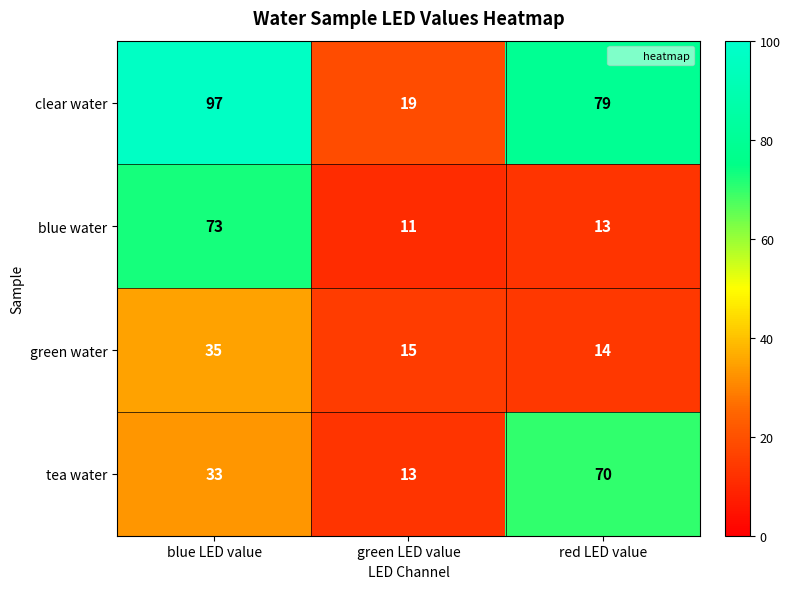

Which series changed the most between blue LED value and green LED value?

clear water